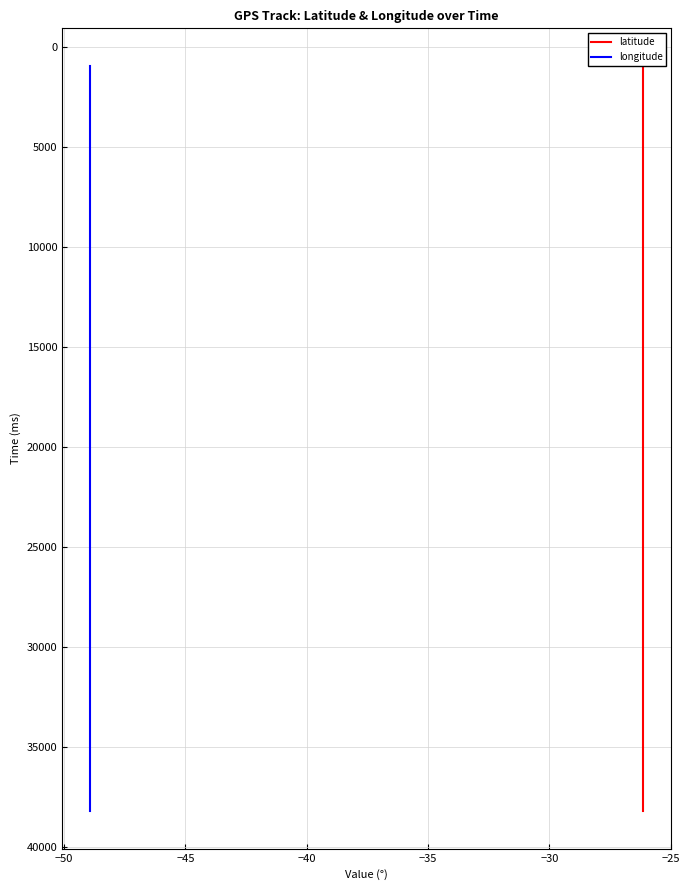

How many series are shown in this chart?

2